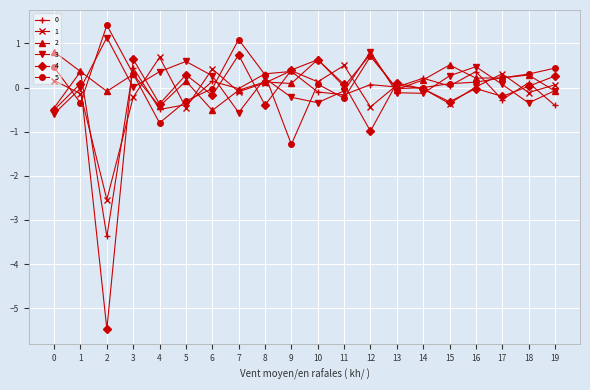

At which category does 0 reach its first local peak?

1